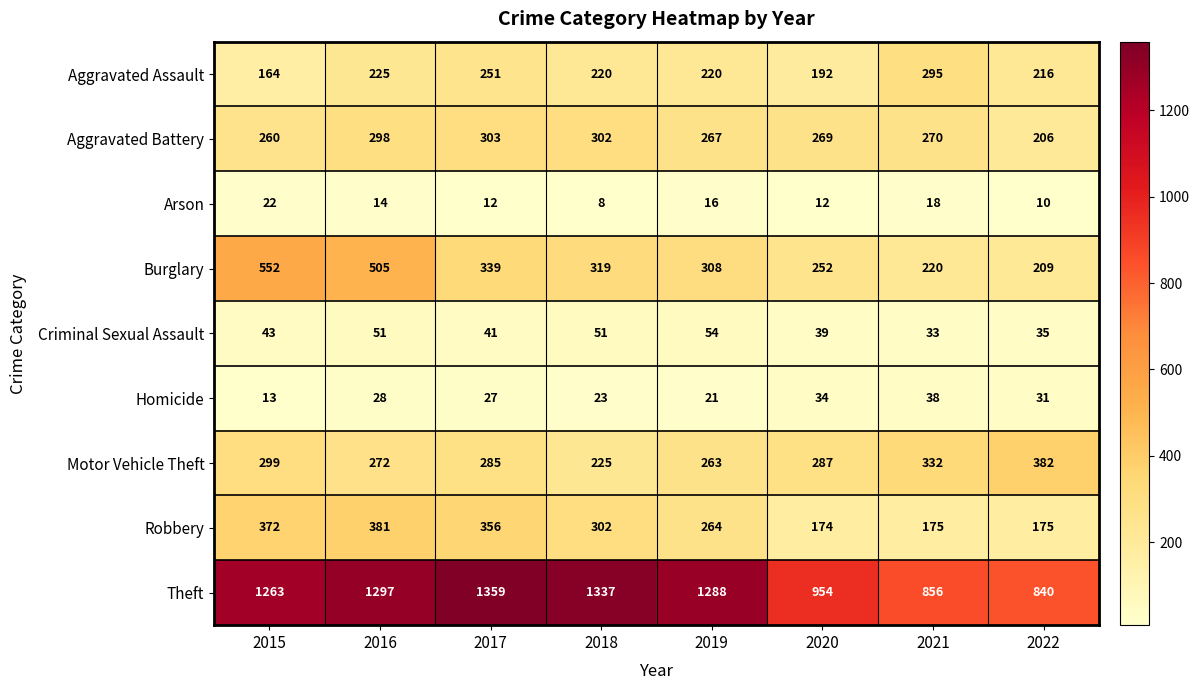

Which label corresponds to the smallest value in the chart?

2018